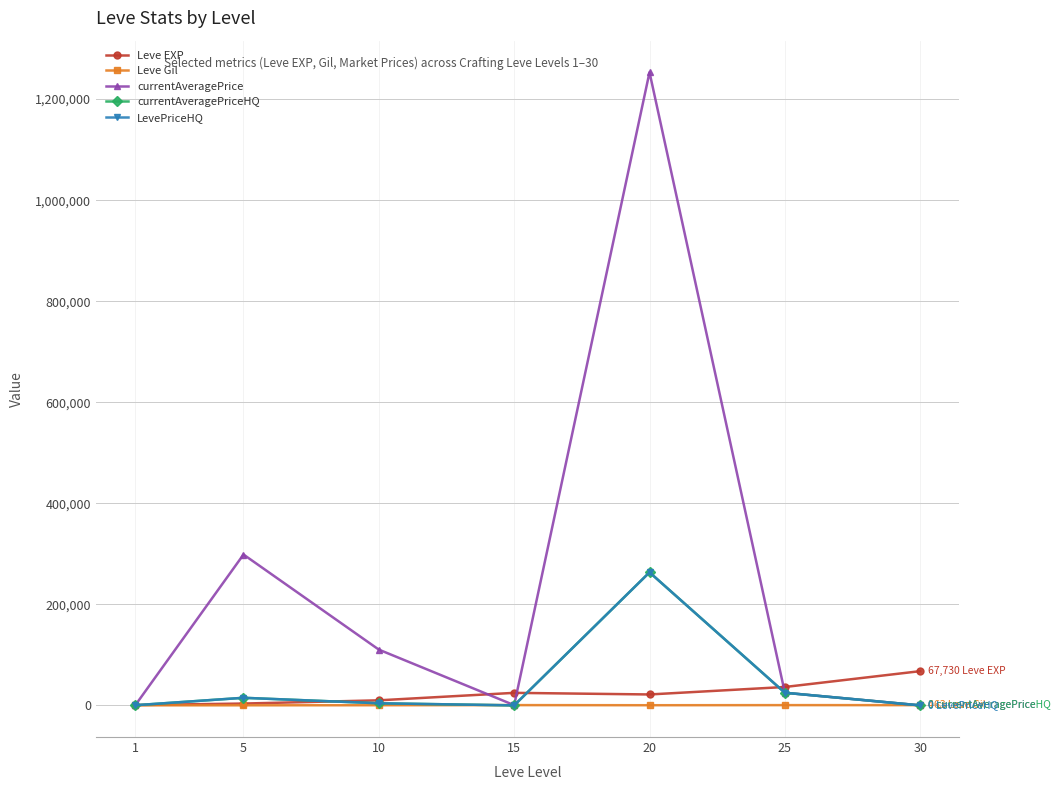

Where is the first local minimum for LevePriceHQ?

15